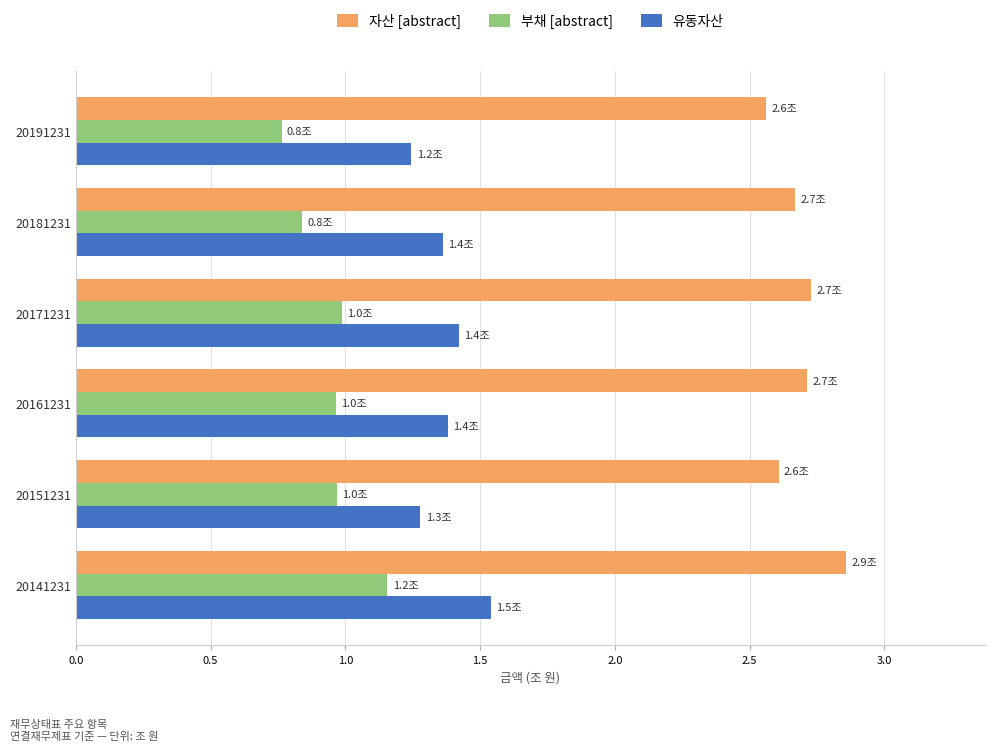

How many series are shown in this chart?

3